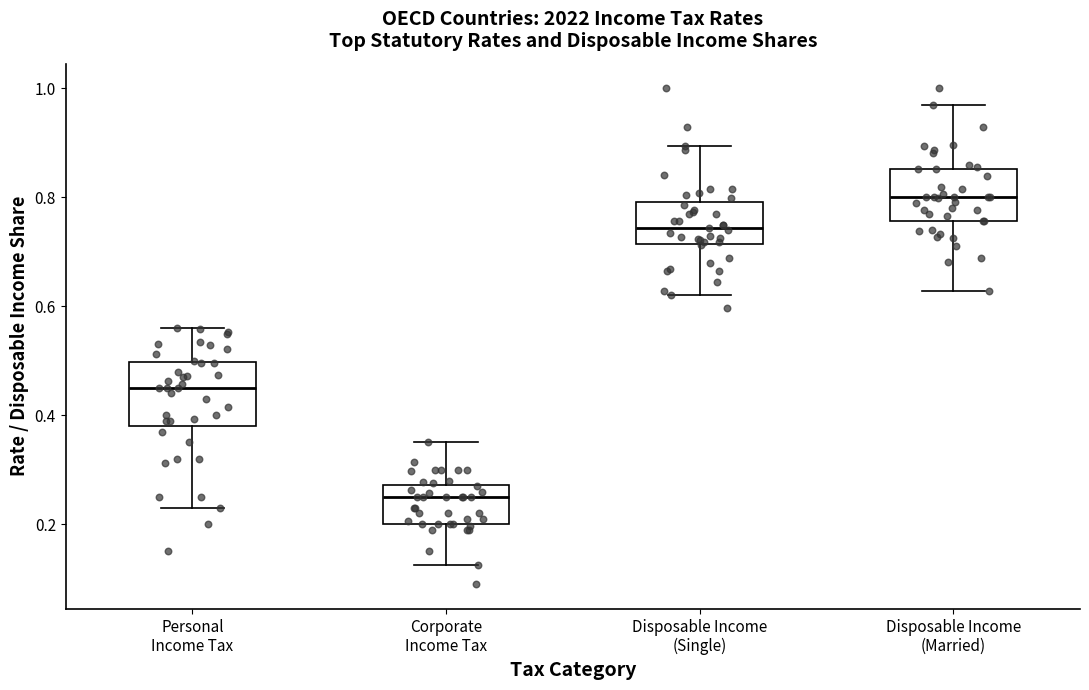

Reading left to right, read every box against the y-axis: the position of its median line, the range the box covers, and the ends of its whiskers. The values are not printed on the chart, so give them approximately, as read against the axis.

Personal Income Tax: median 0.46, box 0.38 to 0.50, whiskers 0.24 to 0.56
Corporate Income Tax: median 0.24, box 0.20 to 0.28, whiskers 0.12 to 0.36
Disposable Income (Single): median 0.74, box 0.72 to 0.80, whiskers 0.62 to 0.90
Disposable Income (Married): median 0.80, box 0.76 to 0.86, whiskers 0.62 to 0.96